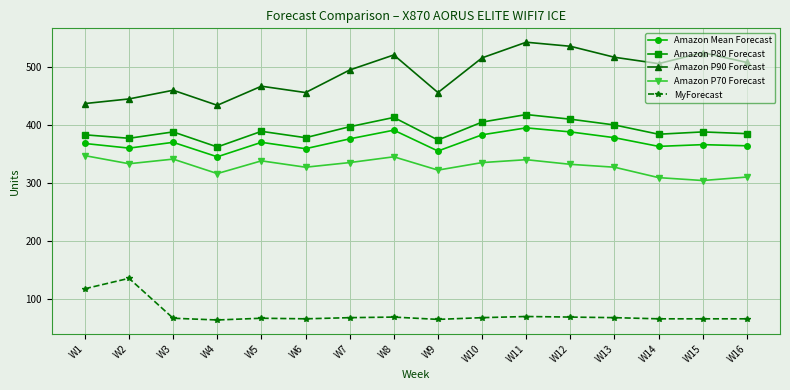

What is the value of the Amazon P80 Forecast point at the 5th from the left?

389